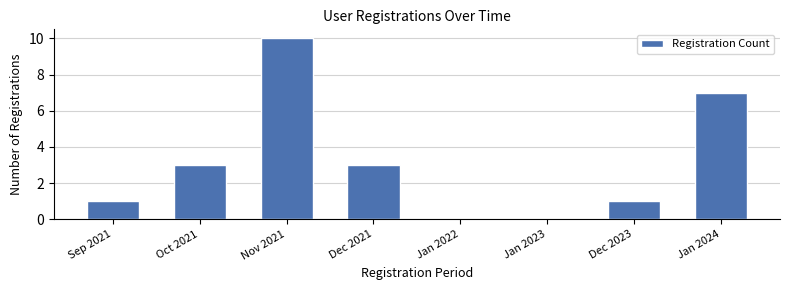

Reading left to right, what are all the values shown in this chart?

Sep 2021=1	Oct 2021=3	Nov 2021=10	Dec 2021=3	Jan 2022=0	Jan 2023=0	Dec 2023=1	Jan 2024=7